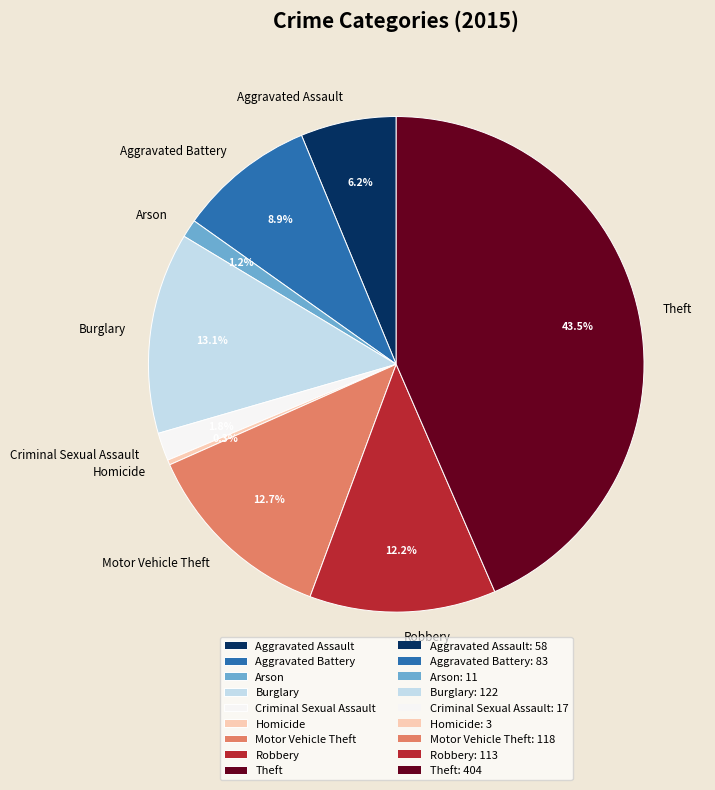

Is Motor Vehicle Theft the majority of the pie?

No